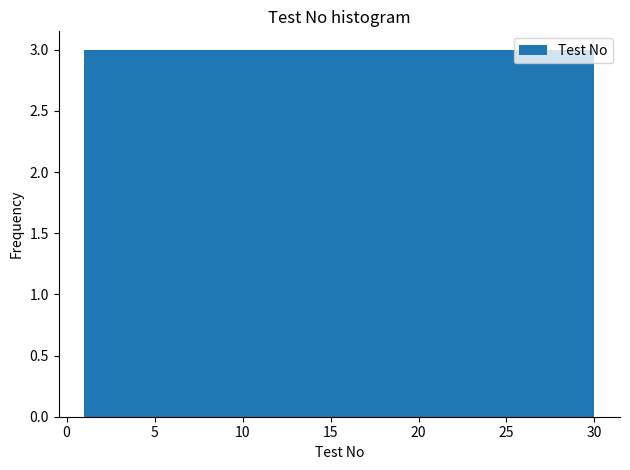

Reading left to right, list every bar in this chart as the range it spans on the x-axis followed by its height. Neither the bar edges nor the heights are printed on the chart, so give them approximately, as read against the axes.

1.0 to 3.9: 3
3.9 to 6.8: 3
6.8 to 9.7: 3
9.7 to 12.6: 3
12.6 to 15.5: 3
15.5 to 18.4: 3
18.4 to 21.3: 3
21.3 to 24.2: 3
24.2 to 27.1: 3
27.1 to 30.0: 3